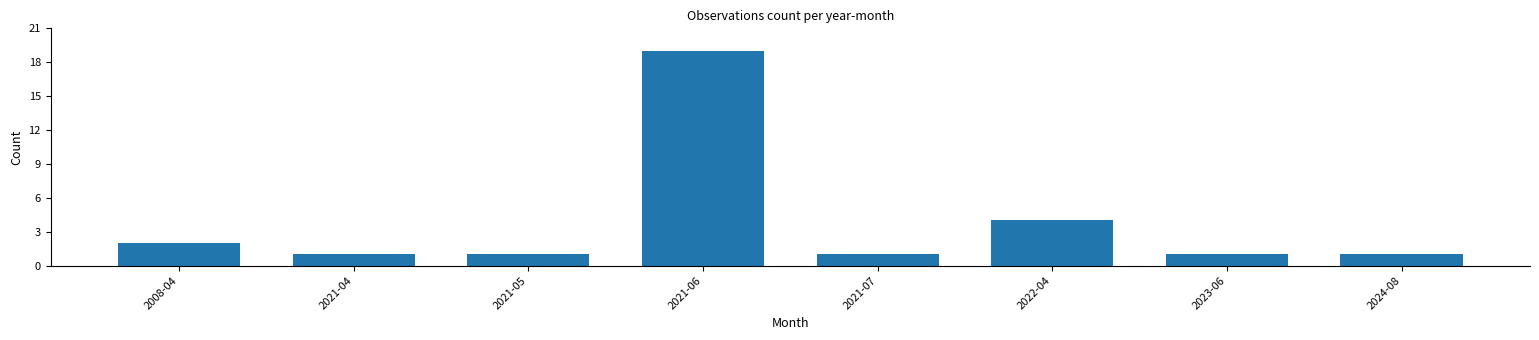

Reading right to left, list all the values displayed in this chart.

1	1	4	1	19	1	1	2